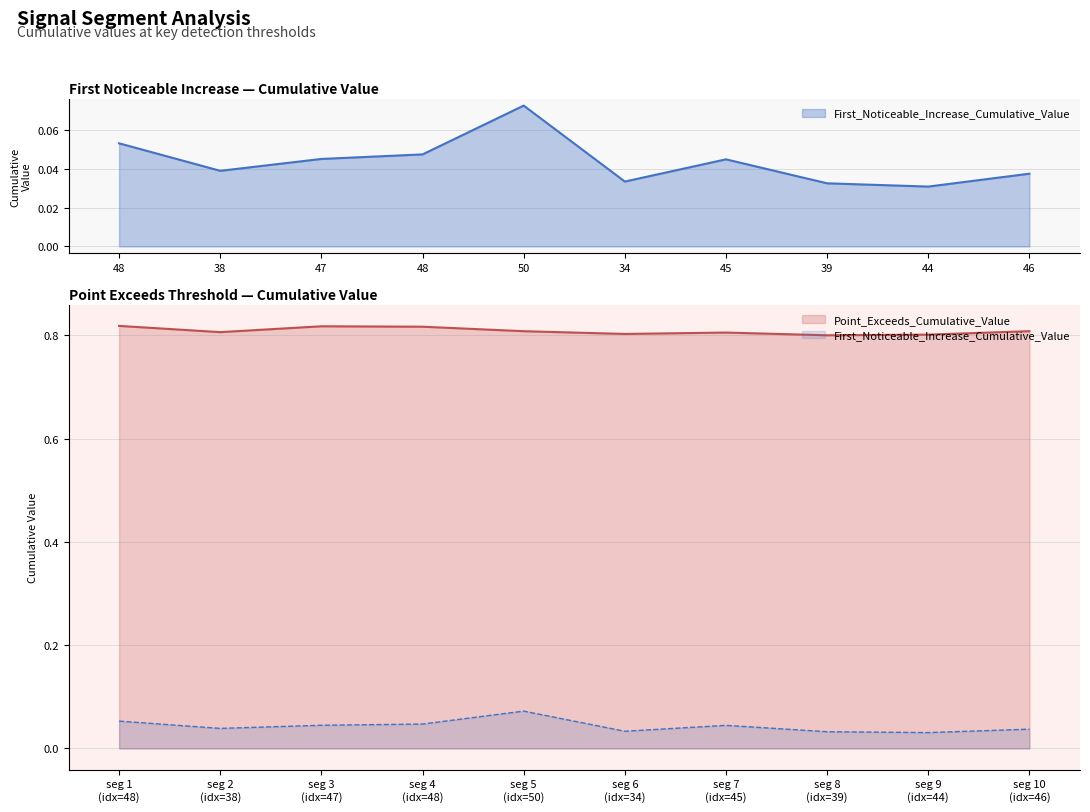

At which category is the sum across all series the highest?

50